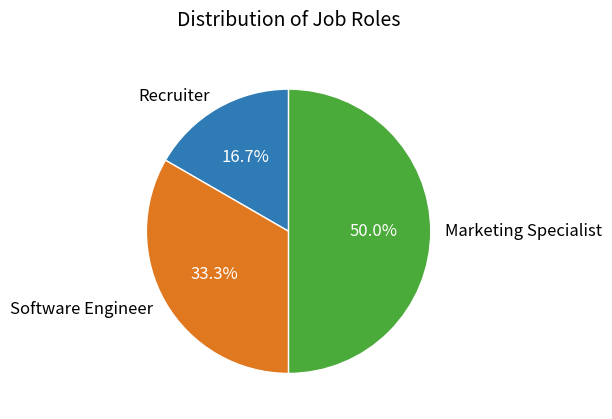

To the nearest percent, what is the combined percentage of Software Engineer and Marketing Specialist?

83%